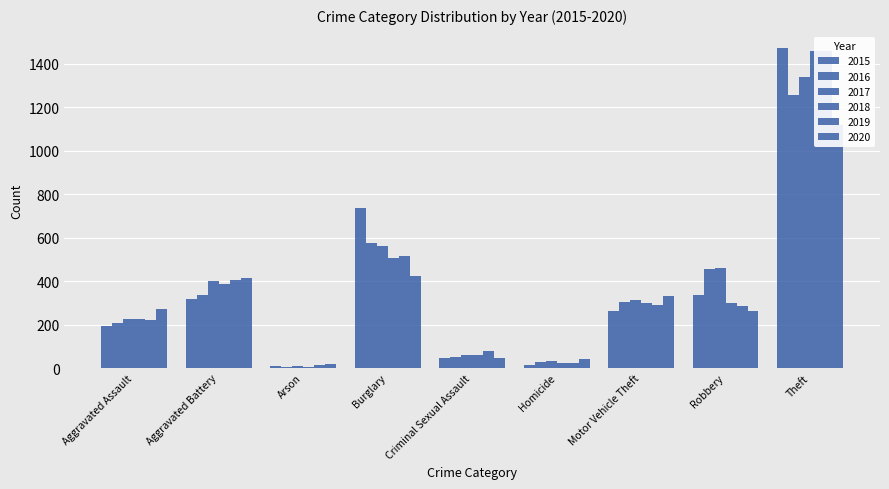

Is the value of 2019 at Theft greater than the value of 2016 at Aggravated Assault?

Yes